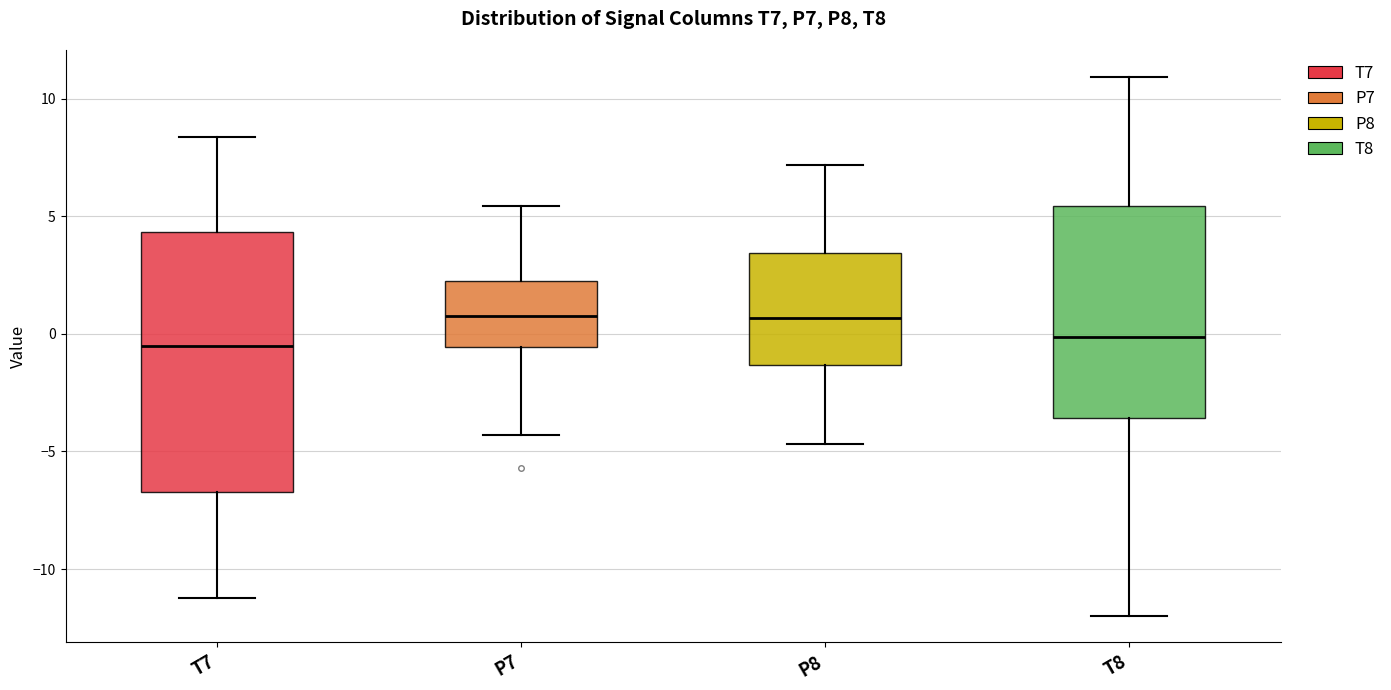

Reading left to right, read every box against the y-axis: the position of its median line, the range the box covers, and the ends of its whiskers. The values are not printed on the chart, so give them approximately, as read against the axis.

T7: median -0.5, box -6.5 to 4.5, whiskers -11.0 to 8.5
P7: median 1.0, box -0.5 to 2.0, whiskers -4.5 to 5.5
P8: median 0.5, box -1.5 to 3.5, whiskers -4.5 to 7.0
T8: median 0.0, box -3.5 to 5.5, whiskers -12.0 to 11.0